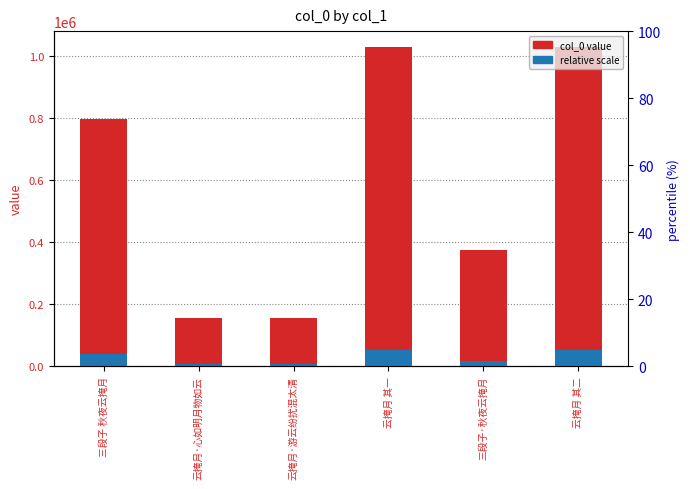

Which series changed the most between 三段子 秋夜云掩月 and 三段子·秋夜云掩月?

col_0 value